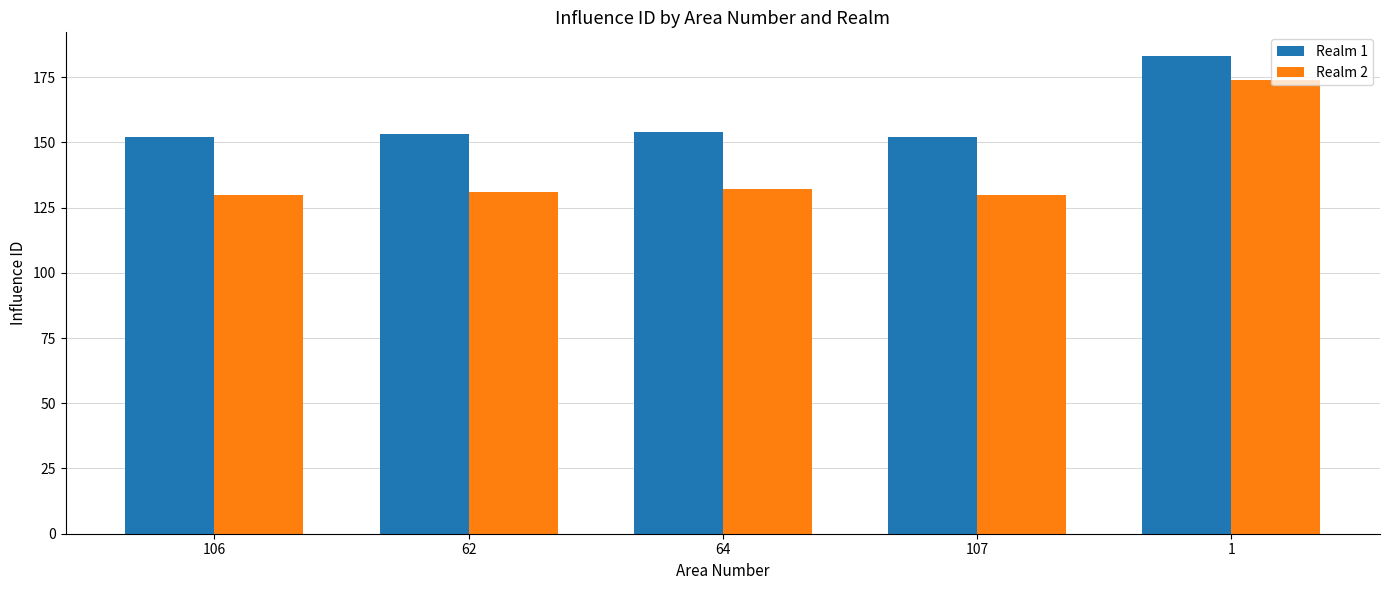

What are all the series names shown in the legend?

Realm 1, Realm 2